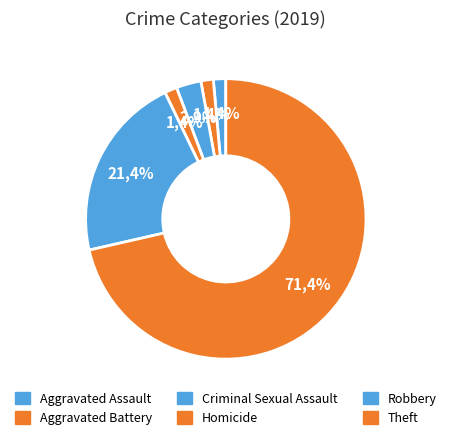

To the nearest percent, what is the combined percentage of Criminal Sexual Assault and Aggravated Assault?

4%